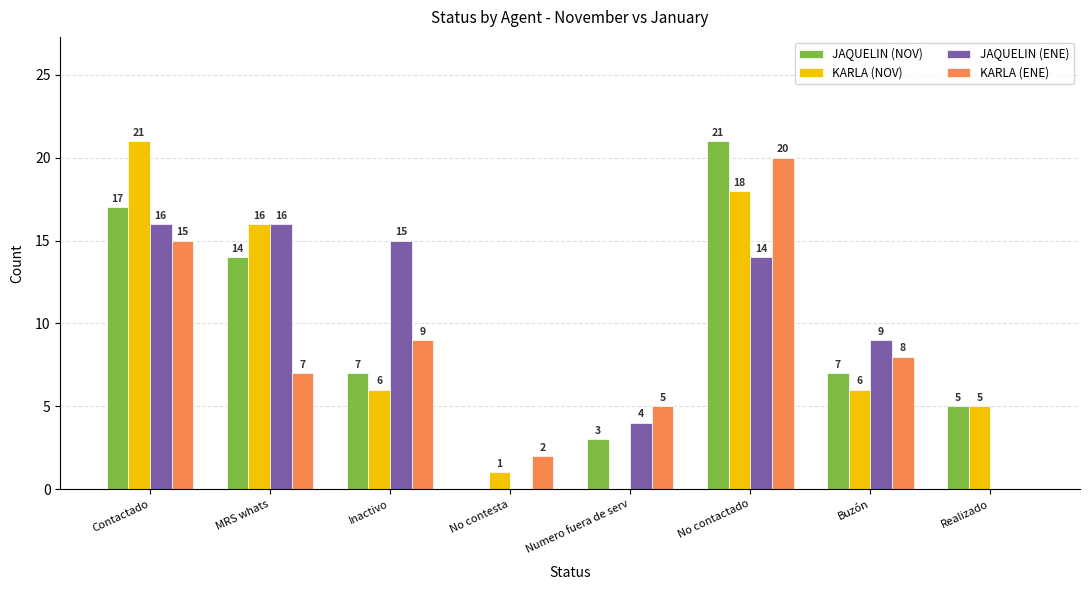

Read the KARLA (NOV) value at MRS whats, to the nearest 5.

15